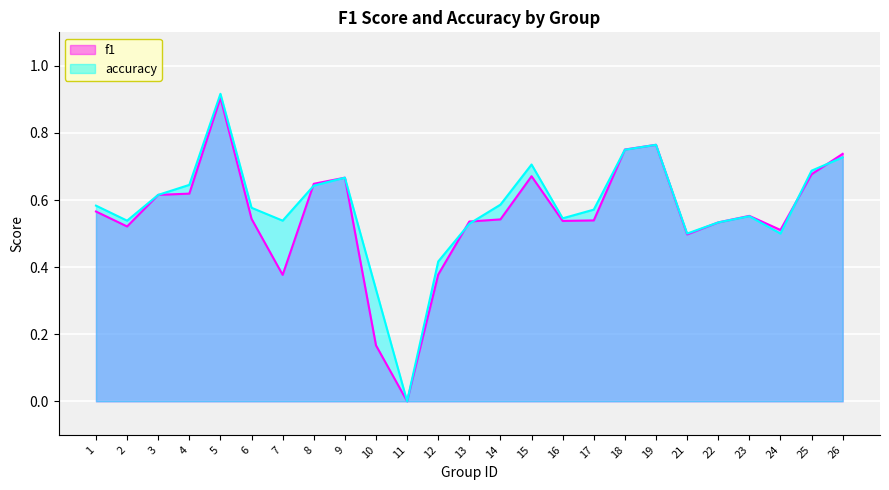

At 10, list the series in order from largest to smallest.

accuracy, f1